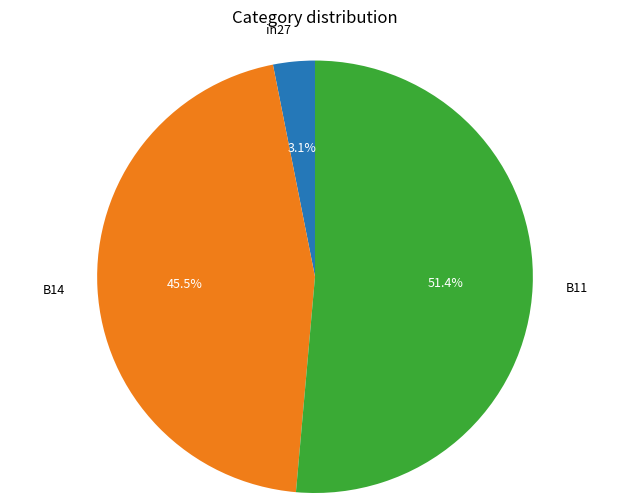

To the nearest percent, what is the difference between the largest and smallest slice percentages?

48%